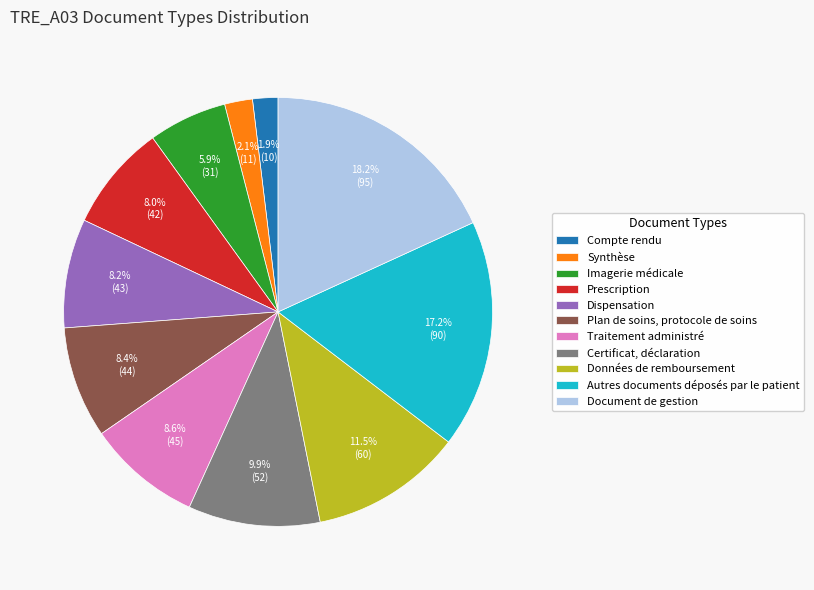

Combined, do Prescription and Autres documents déposés par le patient account for over 50%?

No